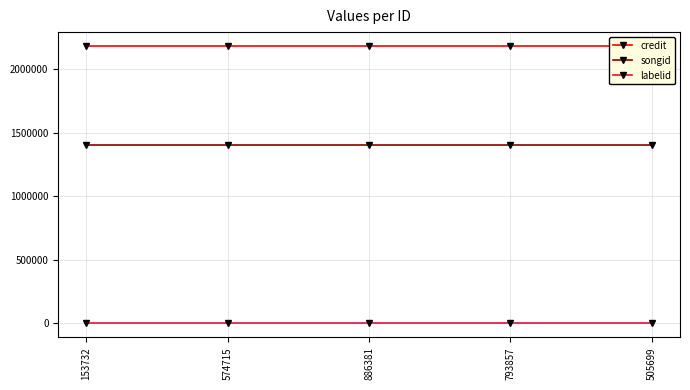

Which series has the largest total across all categories?

credit